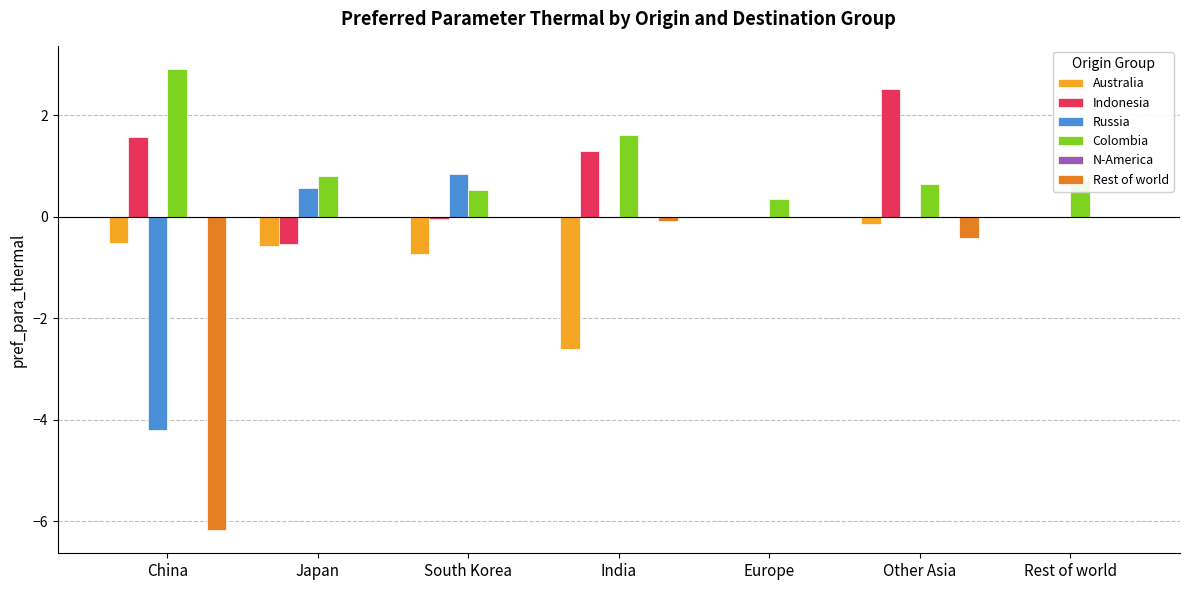

True or false: Australia has a value of 0.0 at Rest of world.

True